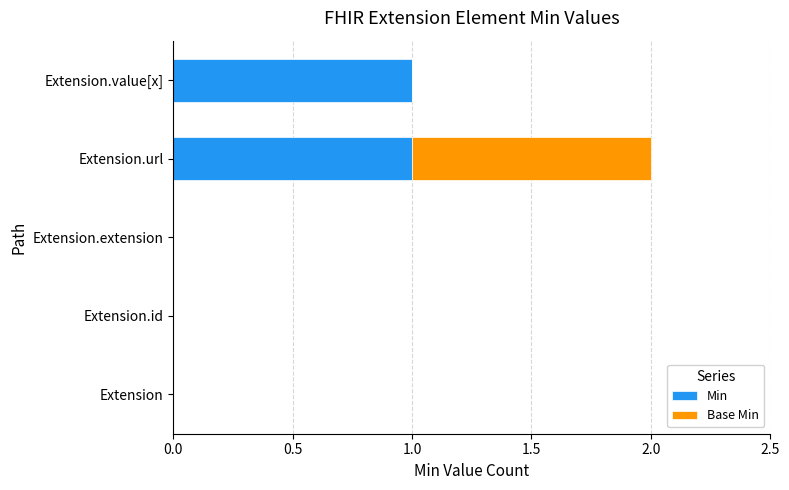

At which category is the sum across all series the highest?

Extension.url